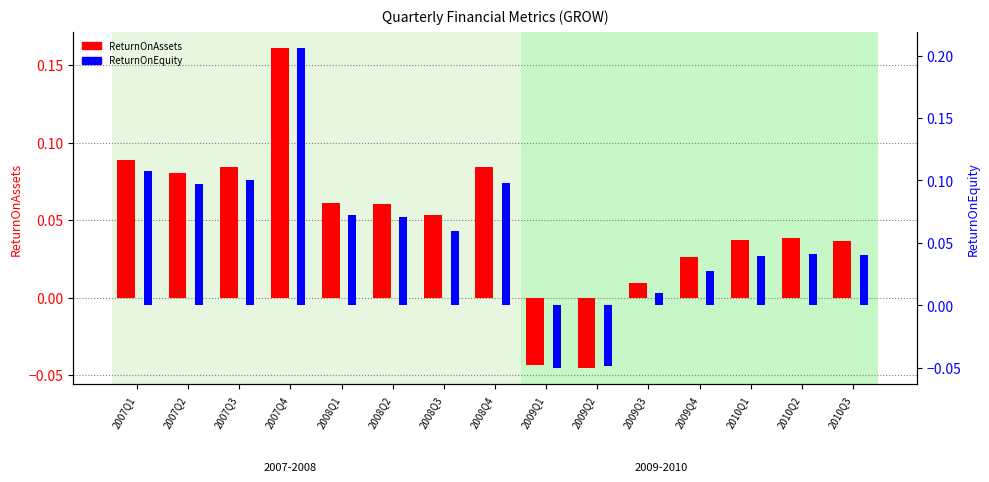

Where does the ReturnOnAssets series first go above 0?

2007Q1